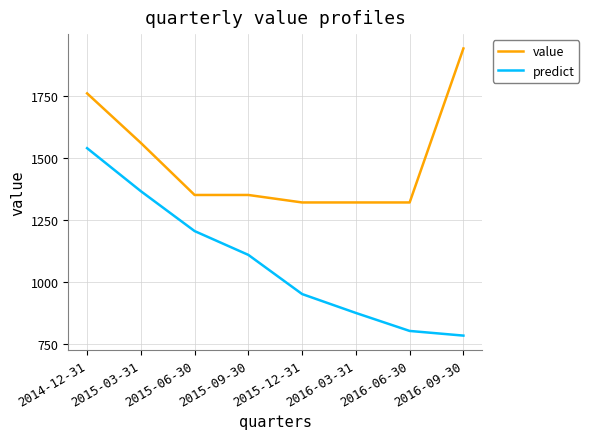

List the series in order of their peak value, highest first.

value, predict